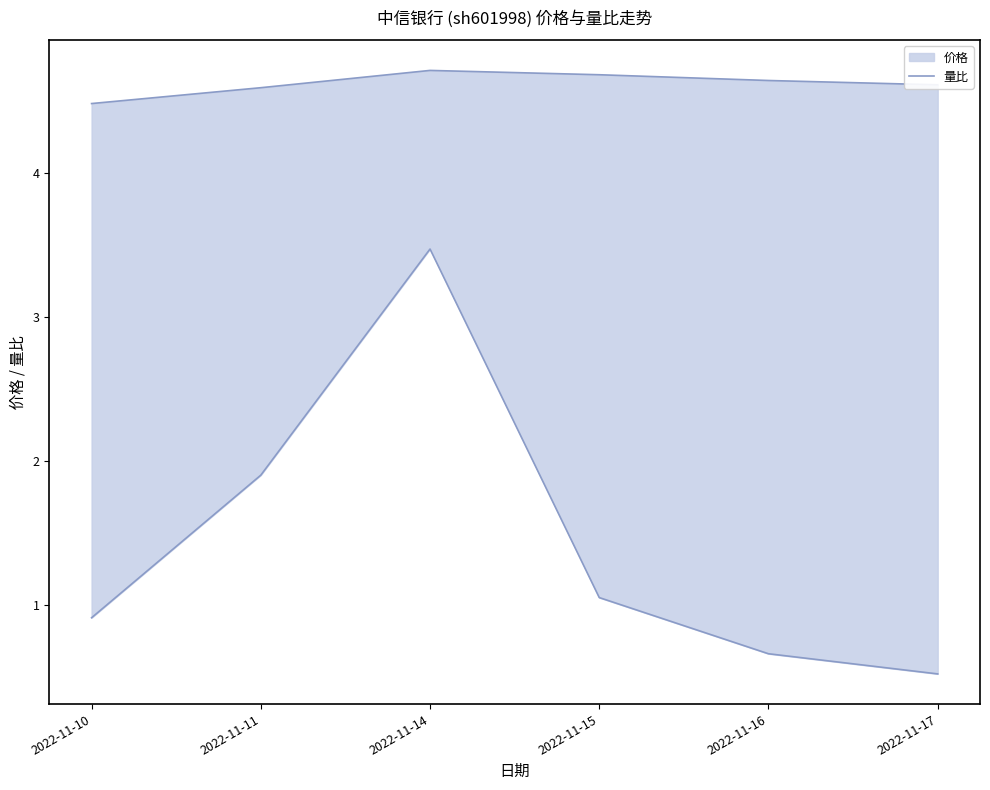

What is the total value across all series at 2022-11-10?

5.4